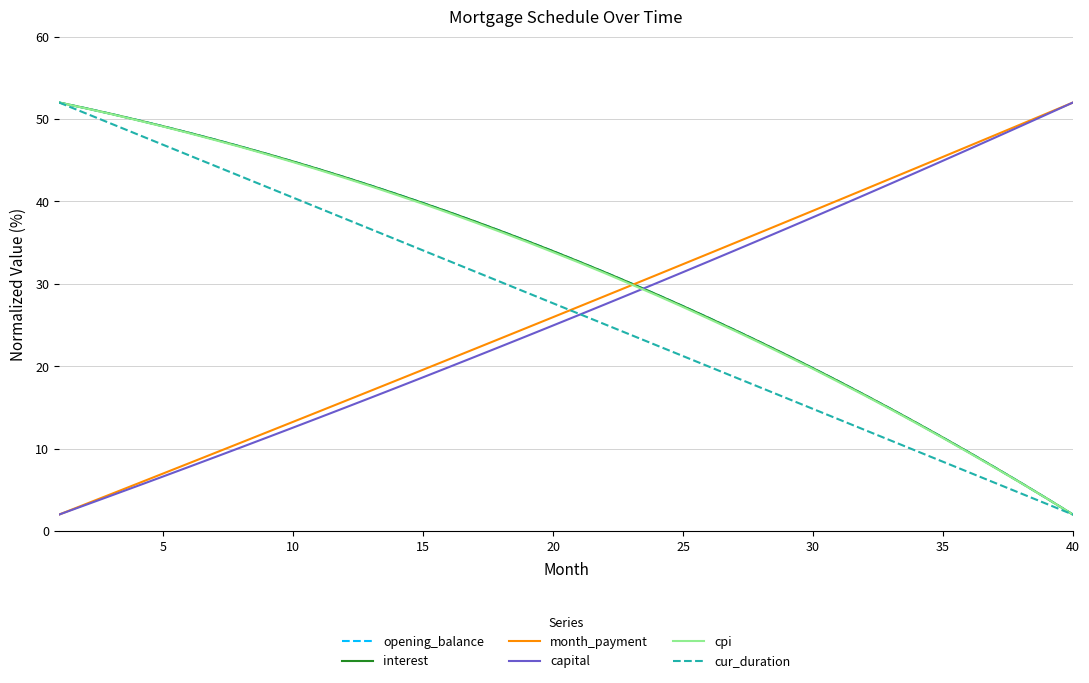

What is the highest value of the cpi series?

52.0